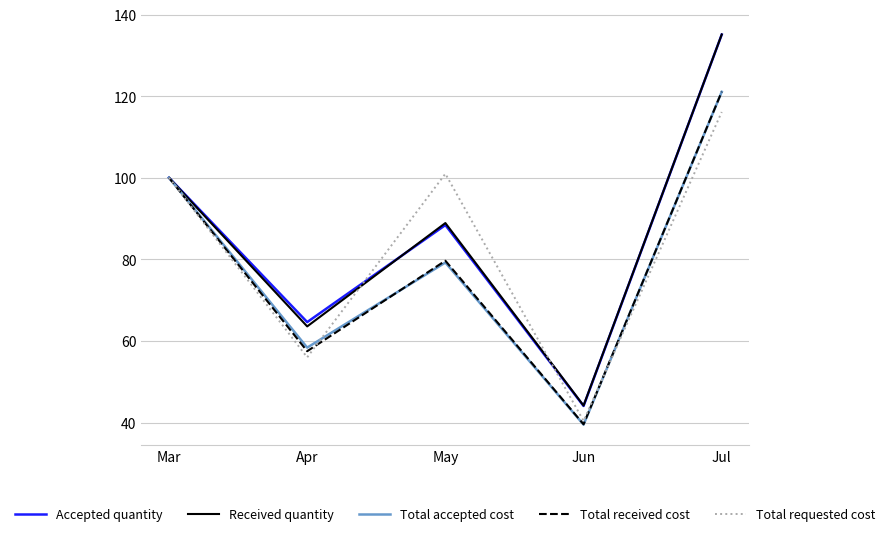

What value does the Accepted quantity series have at Jul?

135.1